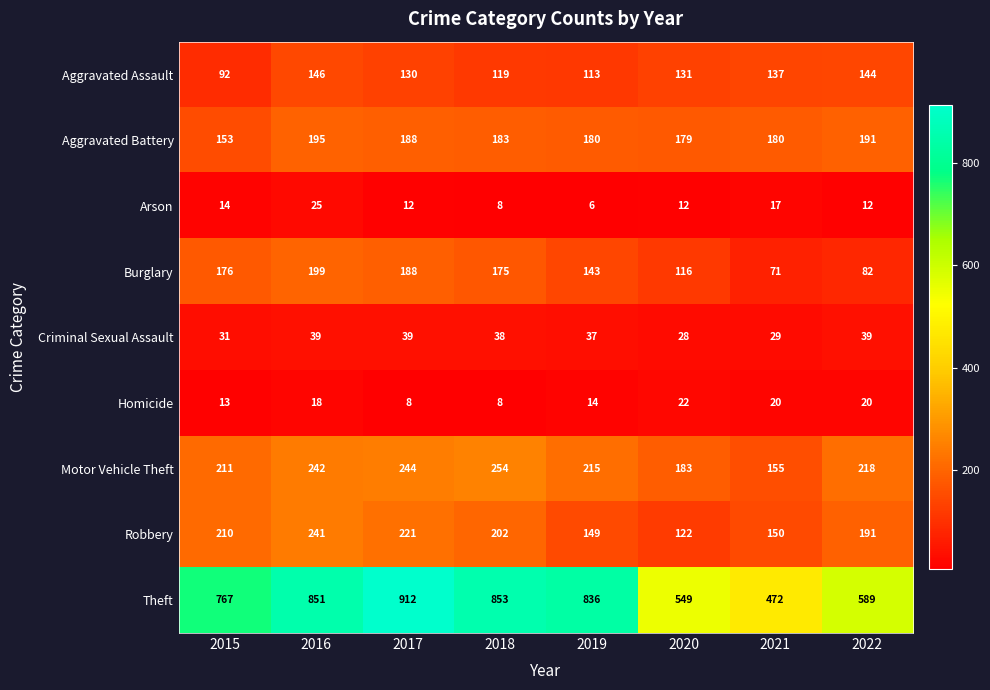

What is the minimum value shown in the chart?

6